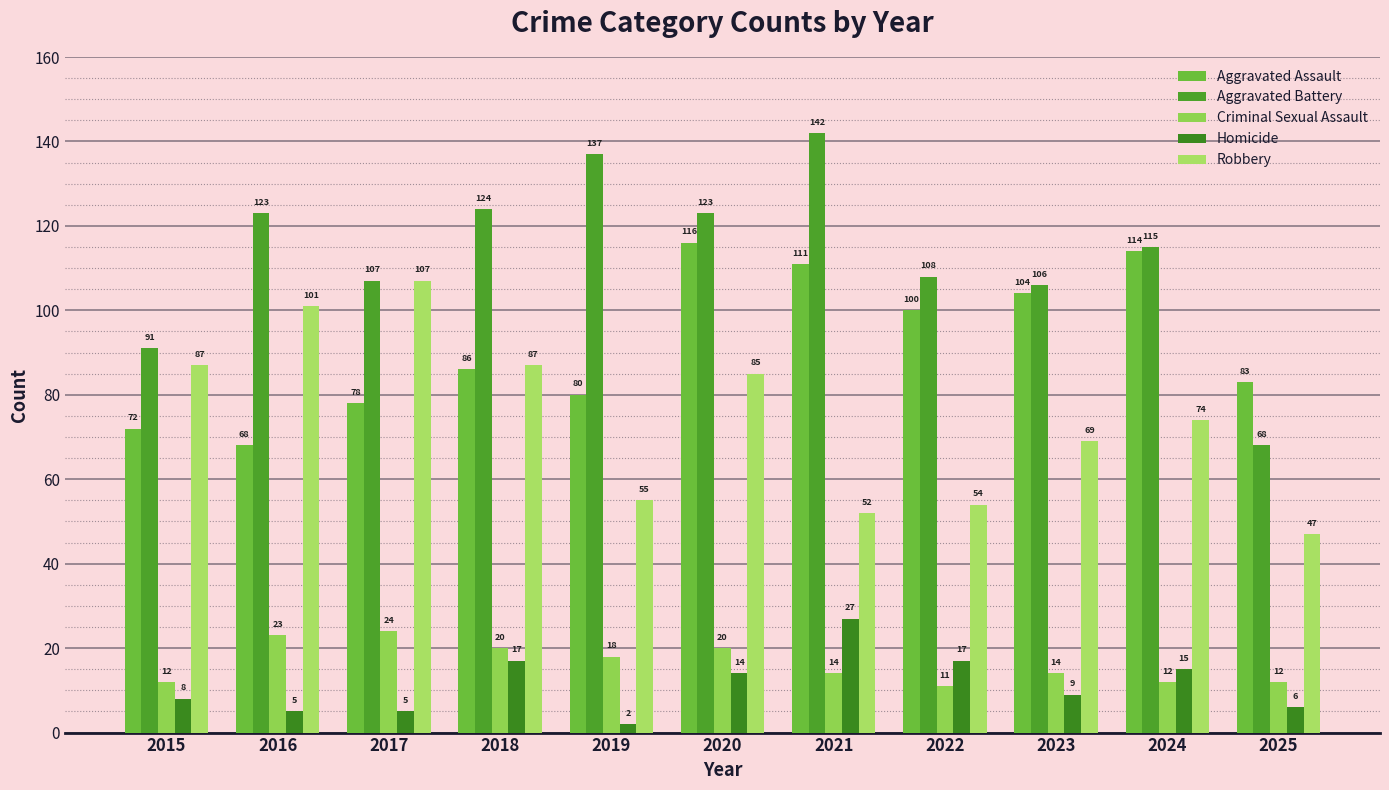

What is the value of the Aggravated Assault bar at the 4th from the left?

86